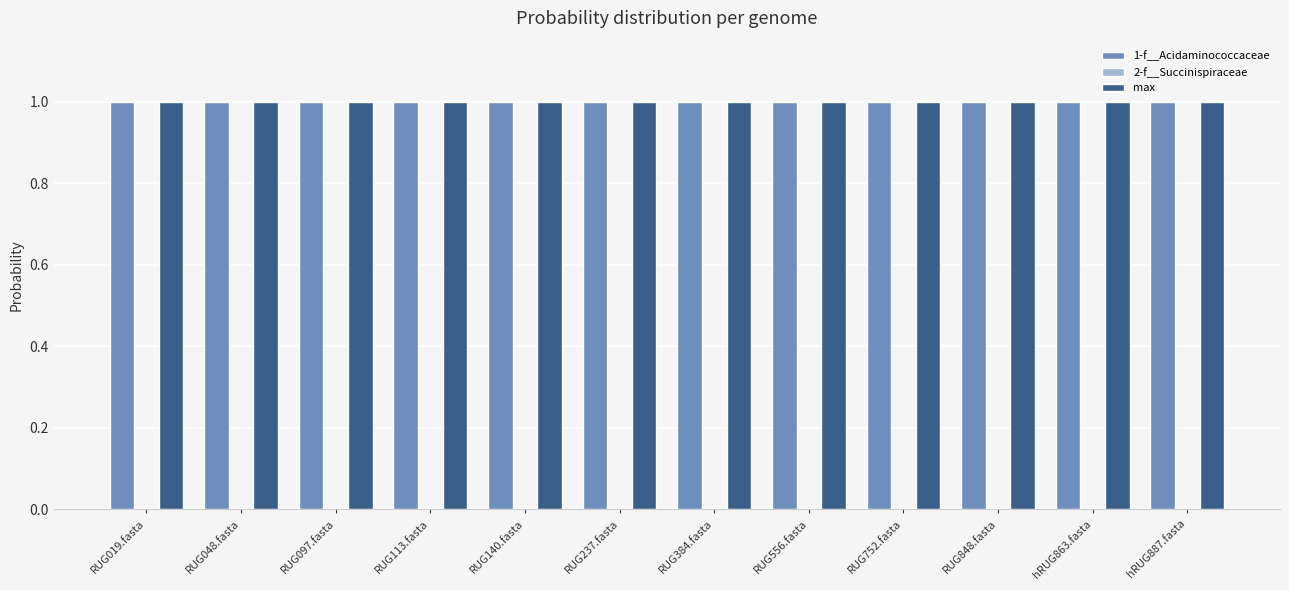

What is the greatest value displayed?

1.0